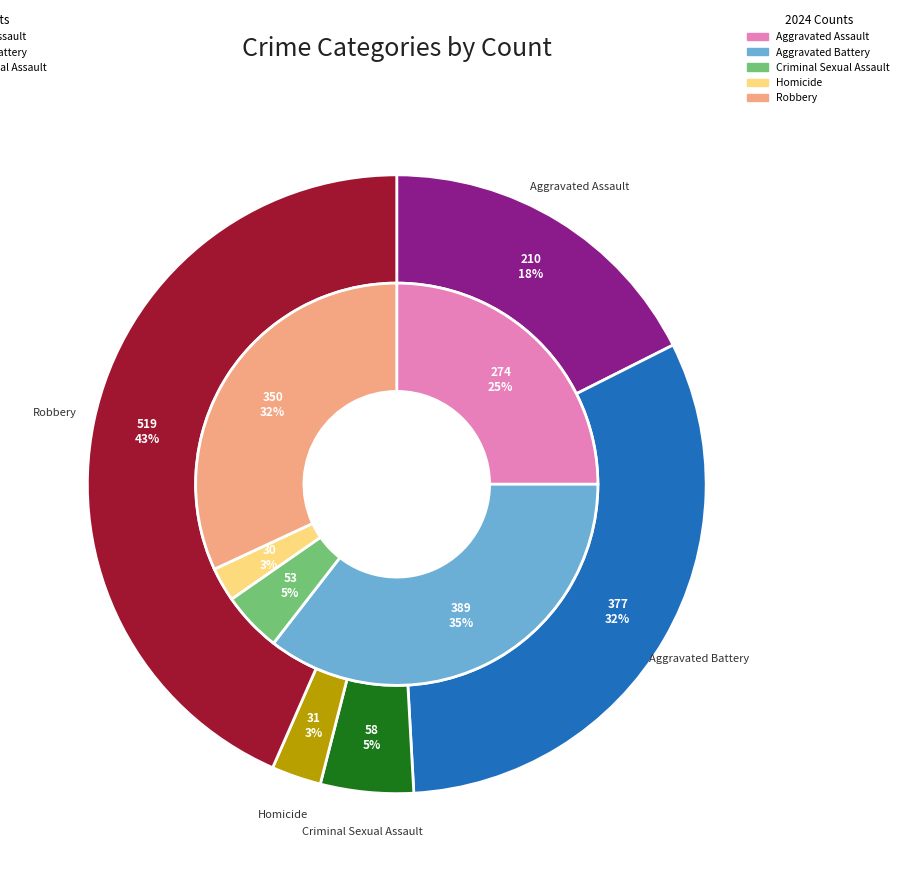

Rank the series by their maximum value, from lowest to highest.

values_2024, values_2015